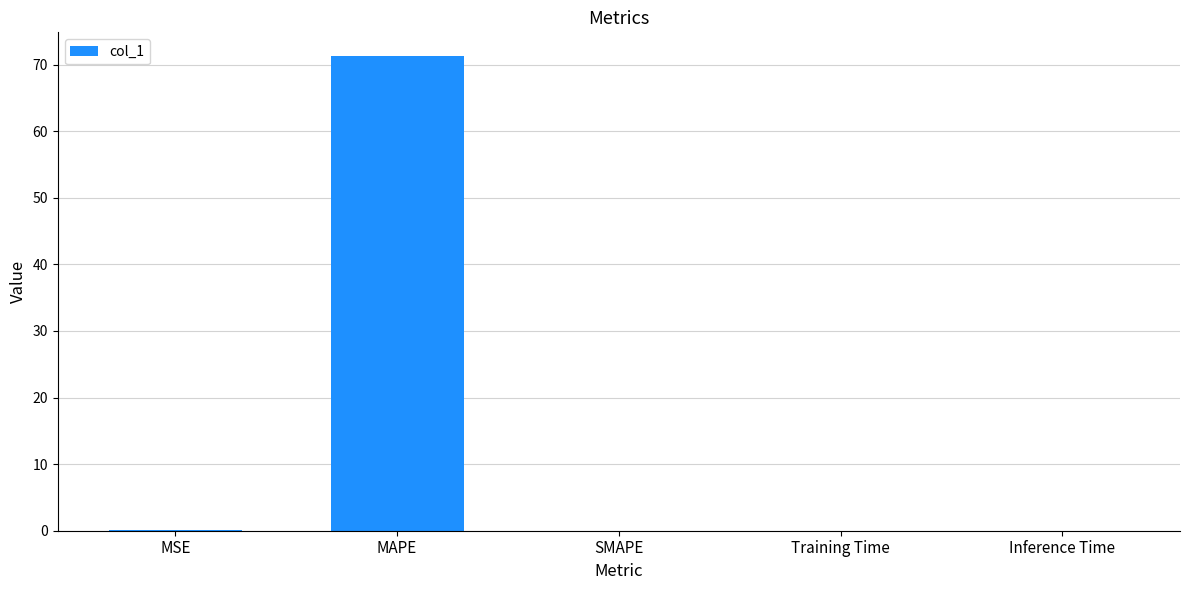

True or false: the data shows 71.3 at MAPE.

True